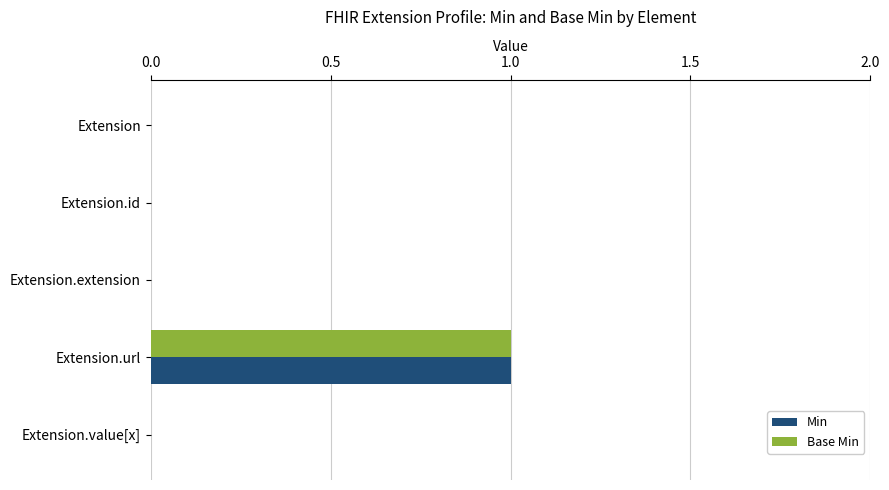

What is the highest value of the Base Min series?

1